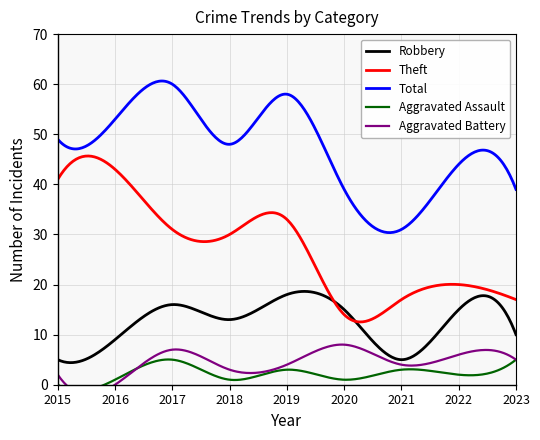

What is the sum of all Theft values?

8213.1